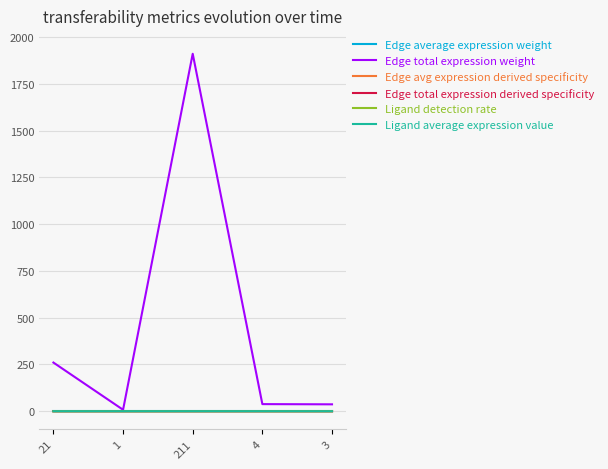

At which category is the sum across all series the highest?

211